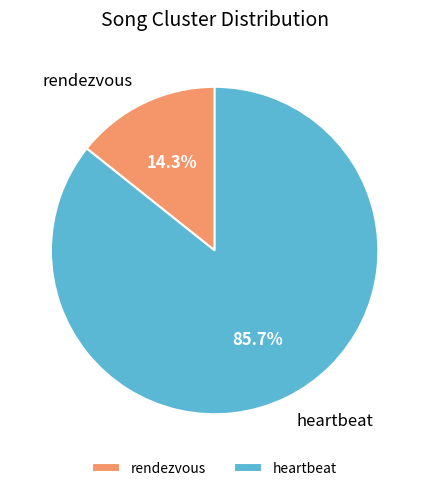

Count the number of slices in the pie.

2